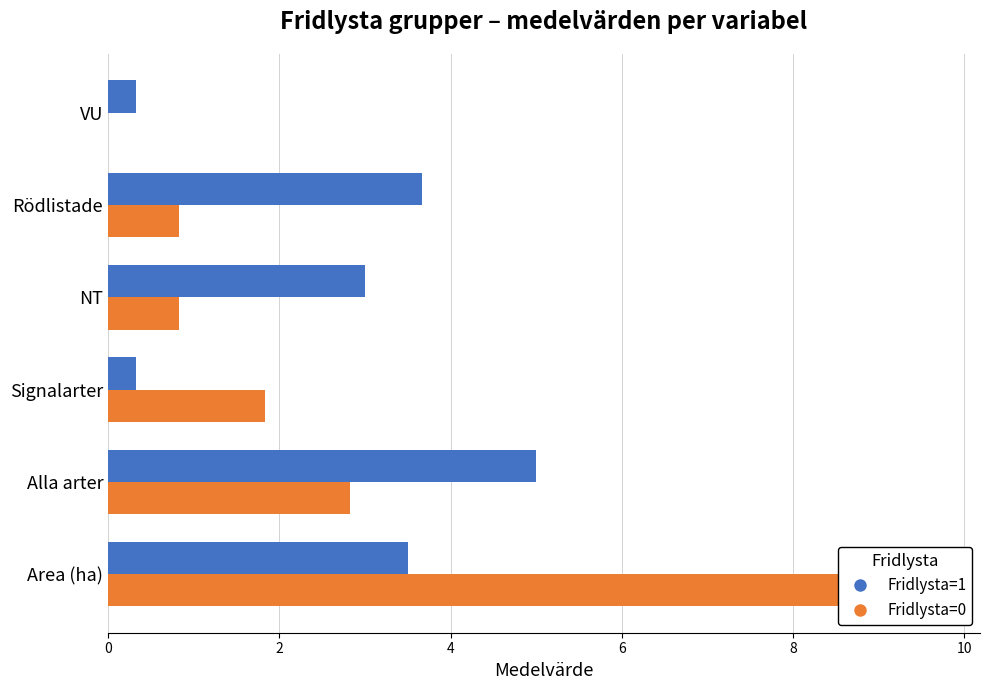

How many positive values does the Fridlysta=0 series have?

5